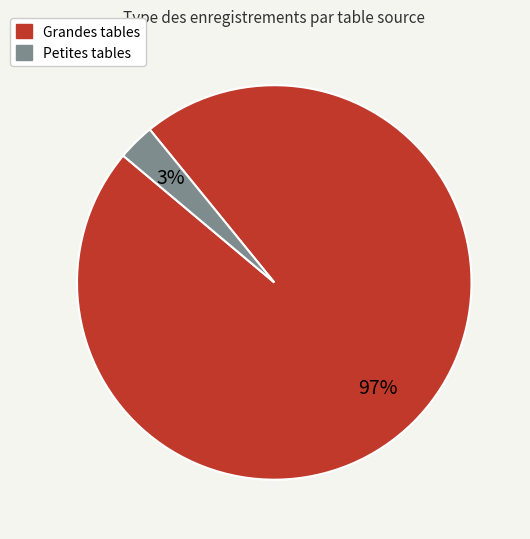

To the nearest percent, what is the average slice percentage?

50%